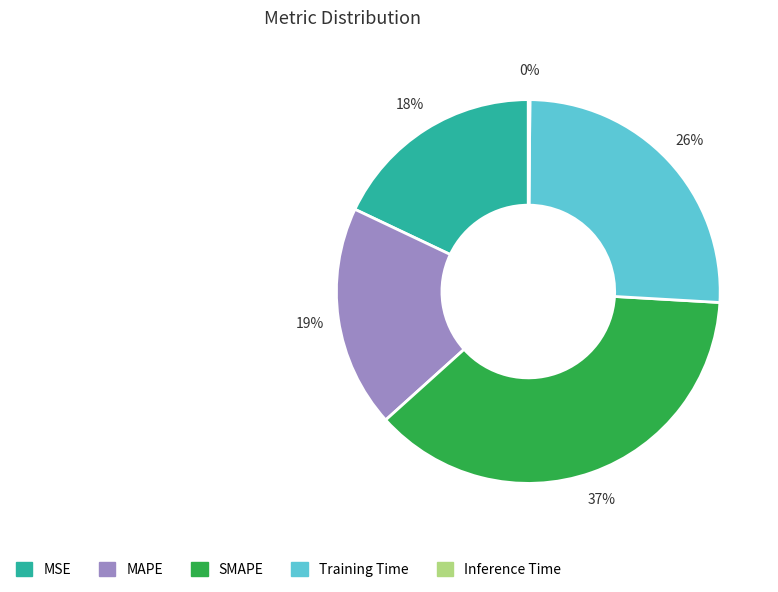

Is it true that SMAPE is 37% of the pie?

True